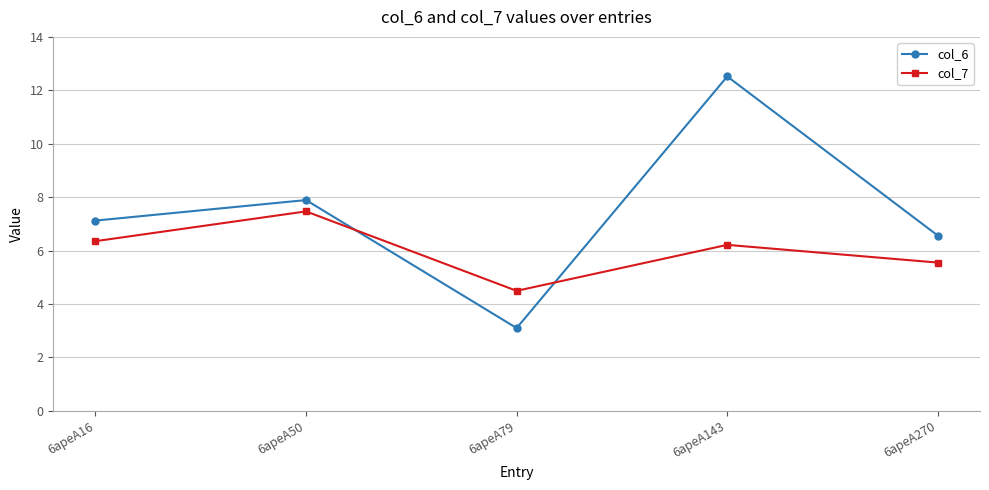

Where do col_6 and col_7 first cross each other?

6apeA50 and 6apeA79